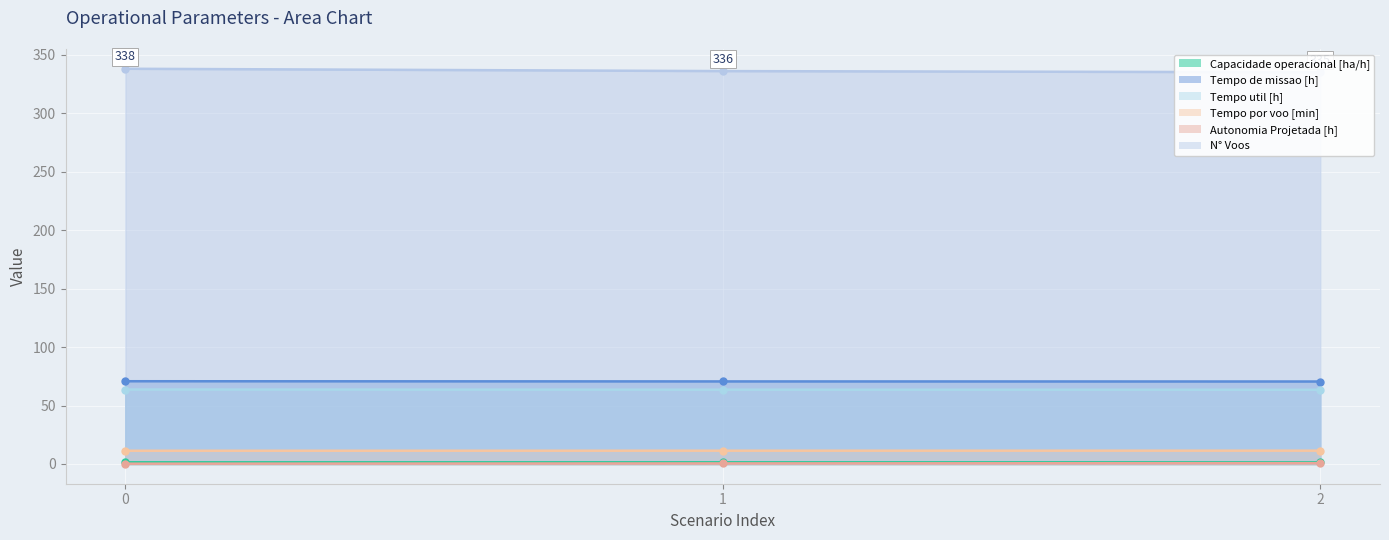

List the series in order of their peak value, lowest first.

Autonomia Projetada [h], Capacidade operacional [ha/h], Tempo por voo [min], Tempo util [h], Tempo de missao [h], N° Voos